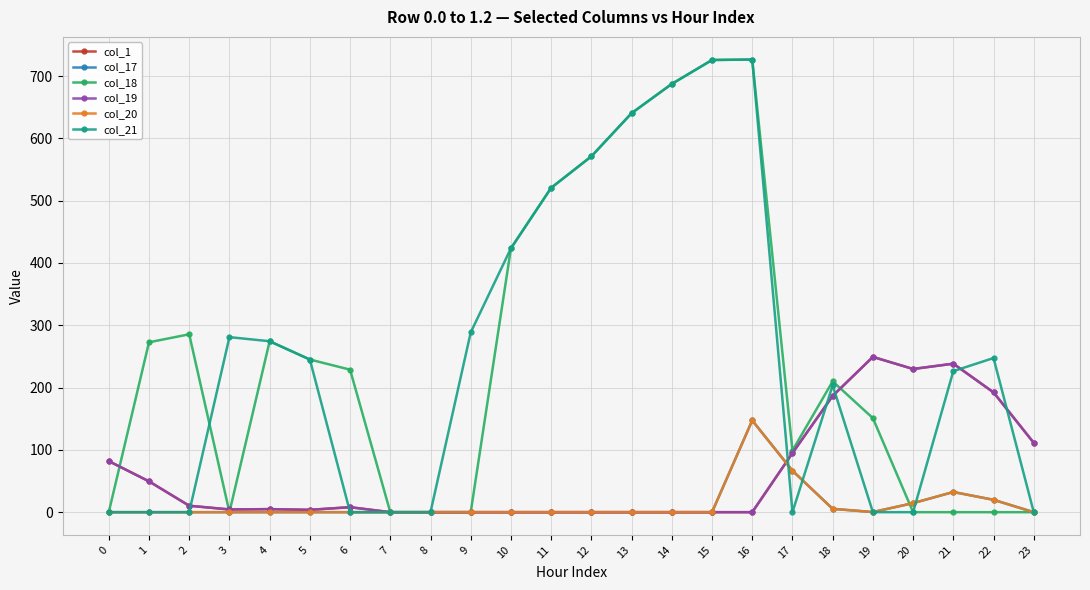

The value of col_19 at 18 is 186.7. True or false?

True